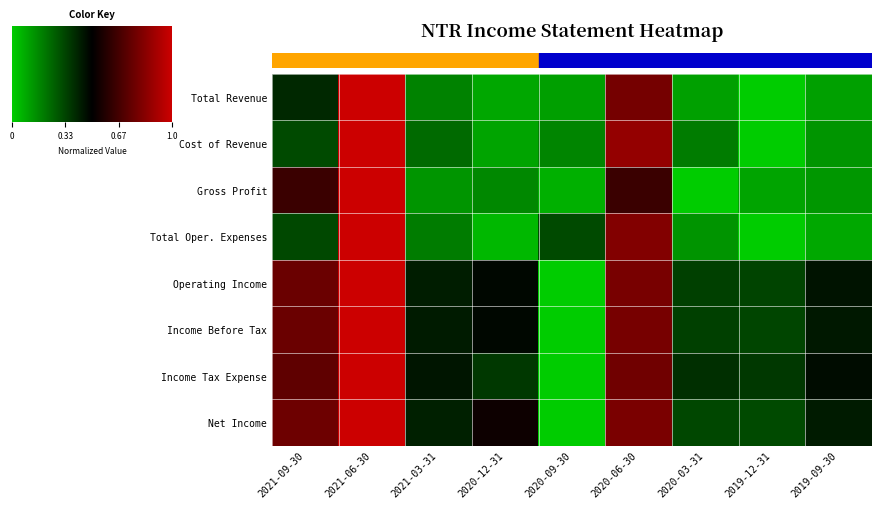

Is it true that Total Revenue equals 0.3 at 2021-03-31?

False